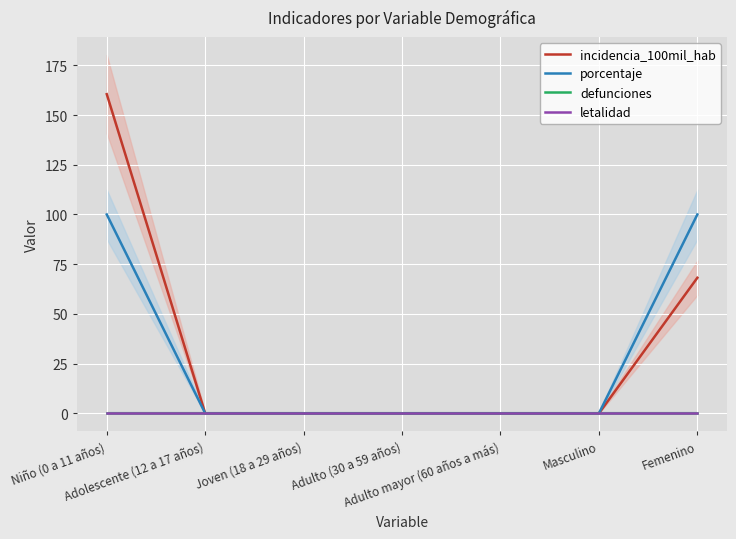

What is the maximum value for incidencia_100mil_hab?

160.5